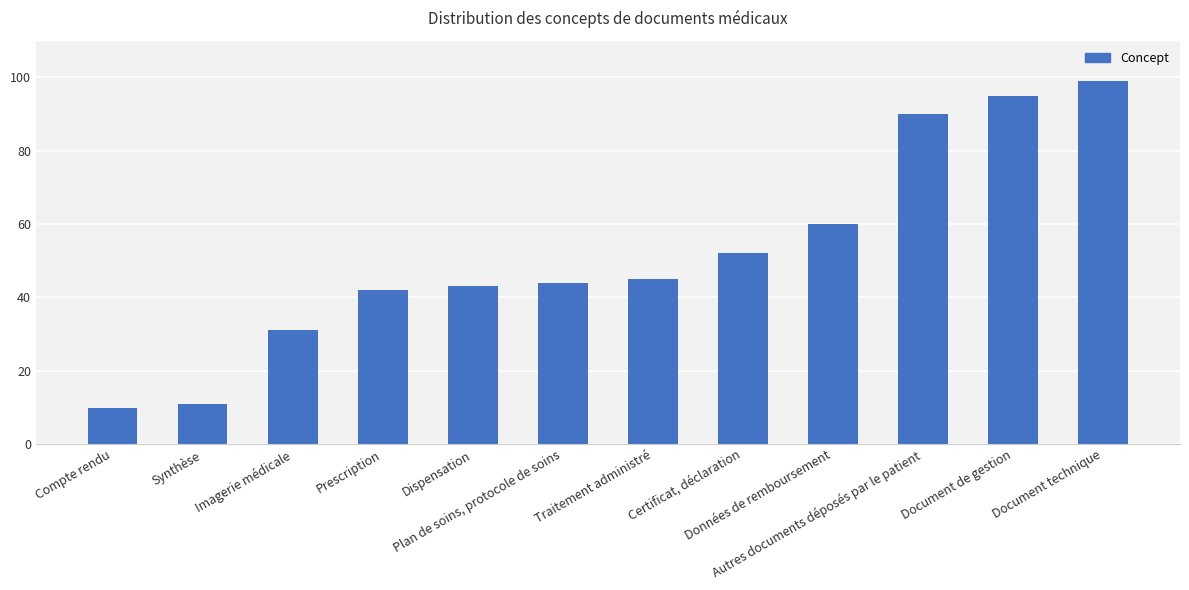

What is the change in value from Traitement administré to Certificat, déclaration?

+7